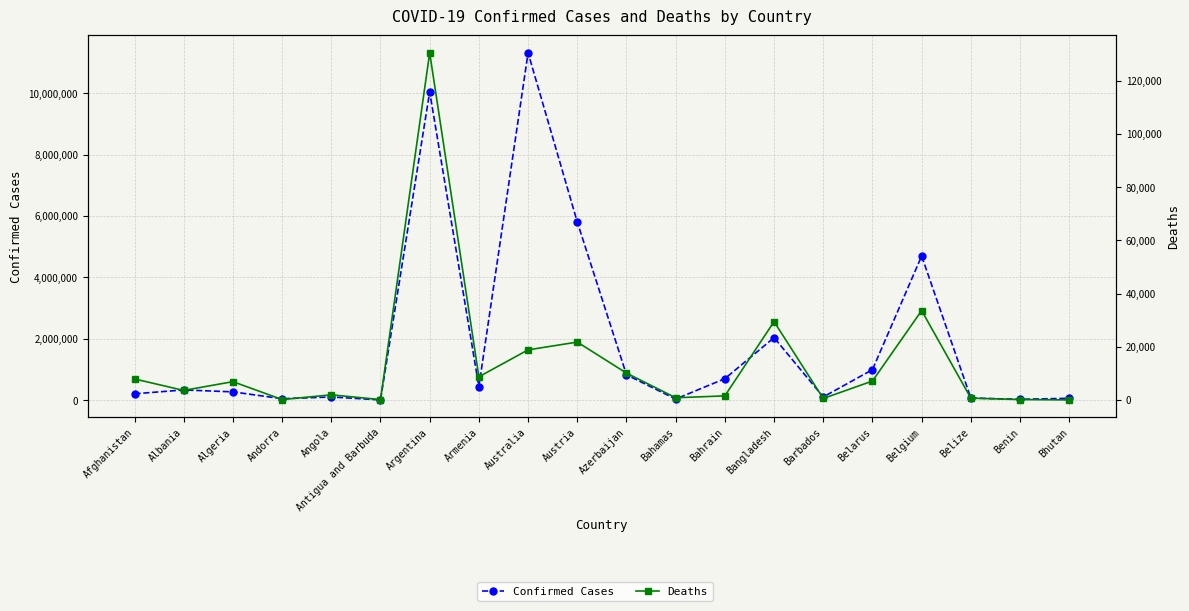

How many categories are shown in the chart?

20